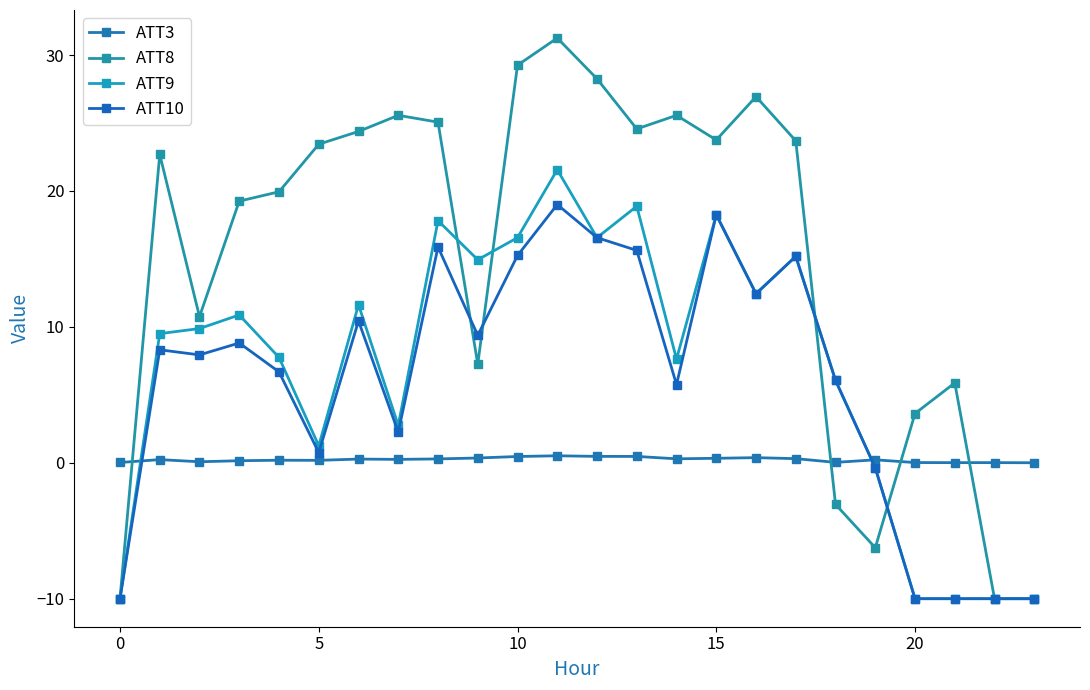

How many series are shown in this chart?

4